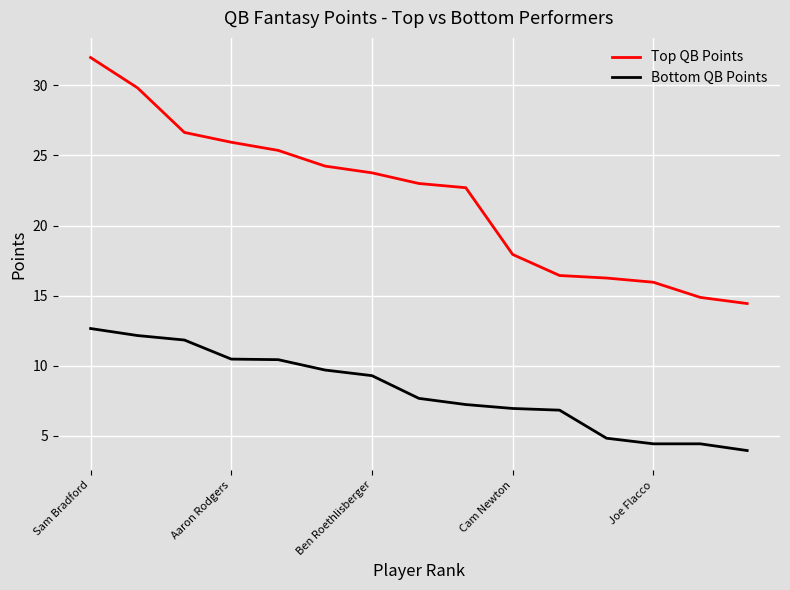

What is the maximum value shown in the chart?

32.0